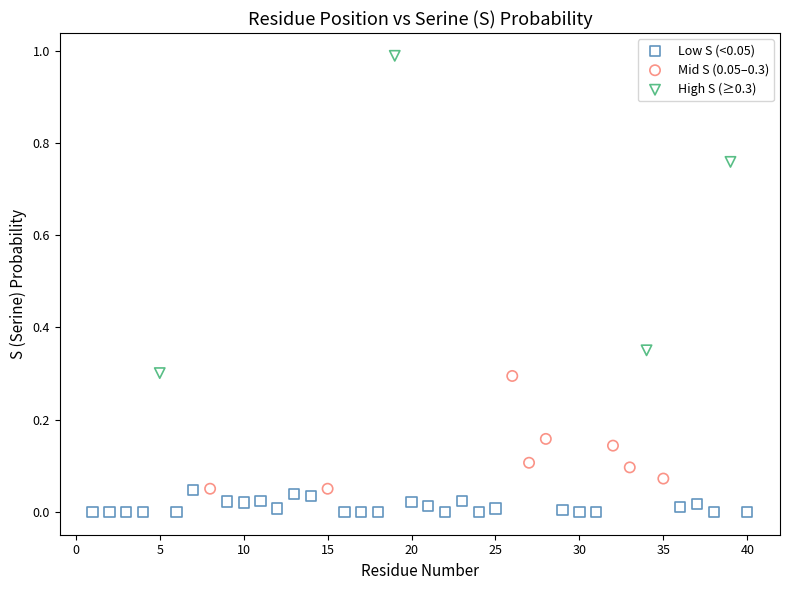

Which series has the largest Y range (max minus min)?

High S (≥0.3)